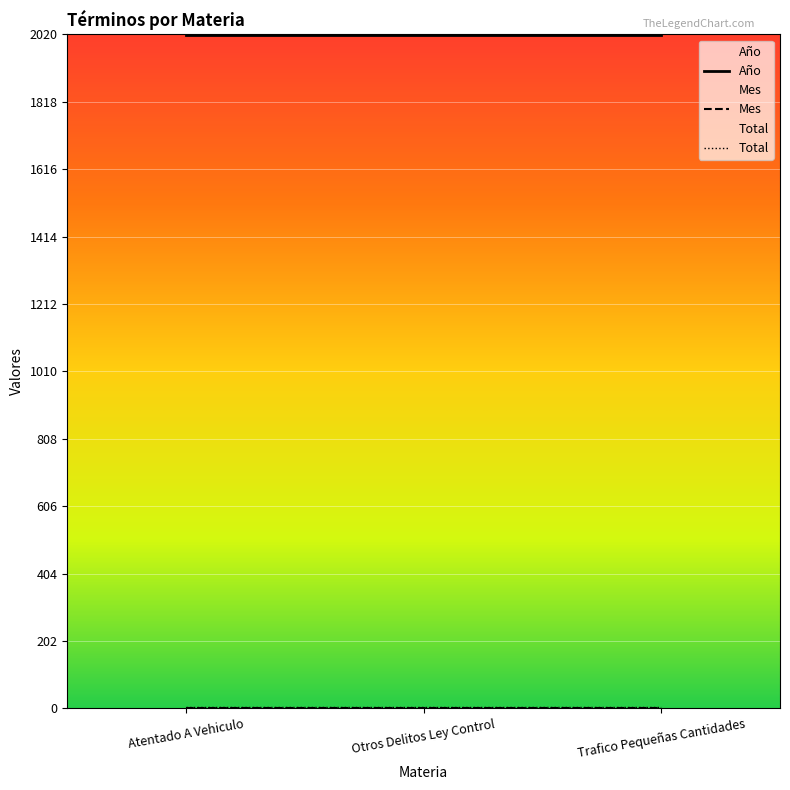

Between Trafico Pequeñas Cantidades and Otros Delitos Ley Control, which is larger?

Trafico Pequeñas Cantidades